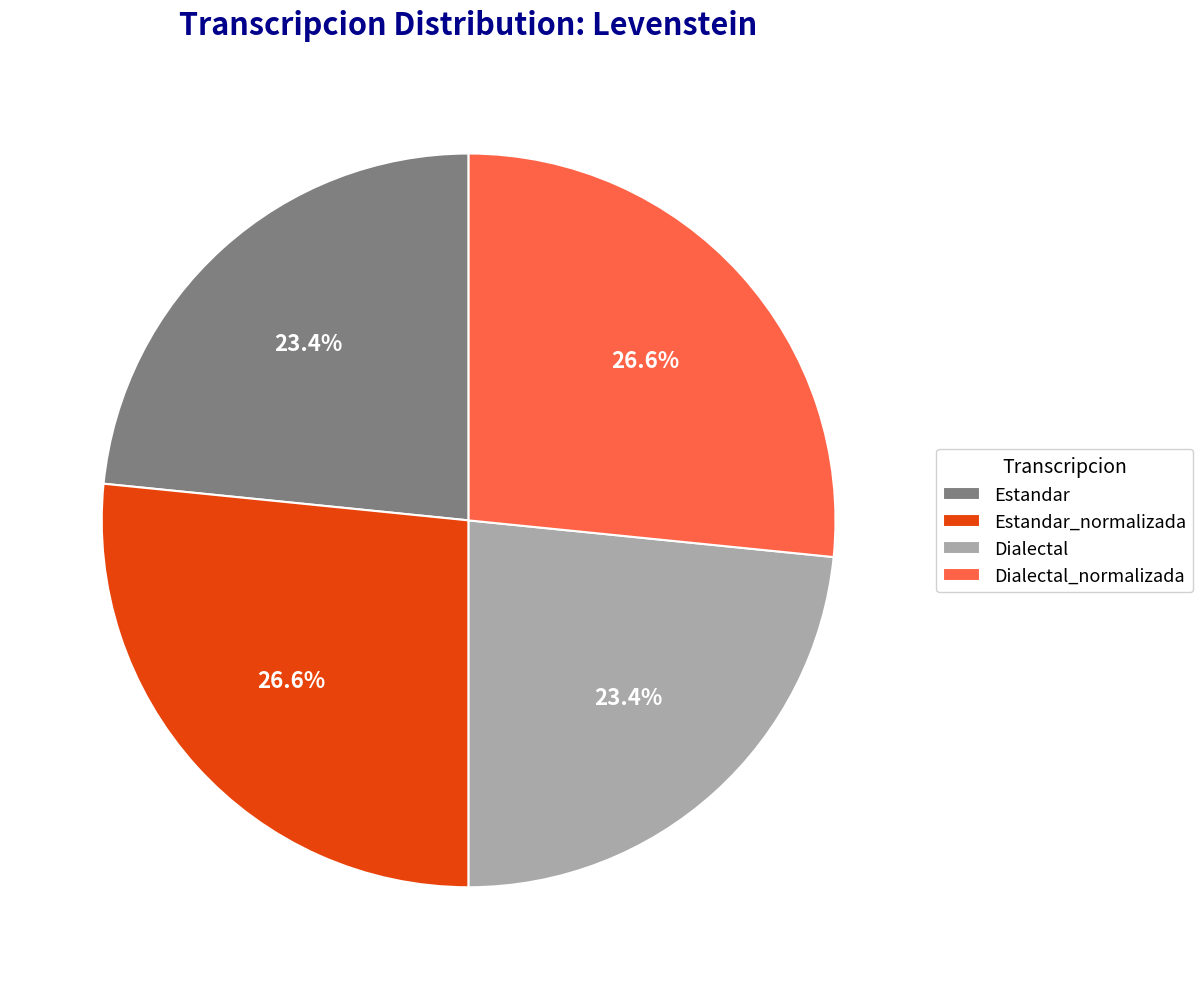

To the nearest percent, what percentage of the pie is Estandar?

23%